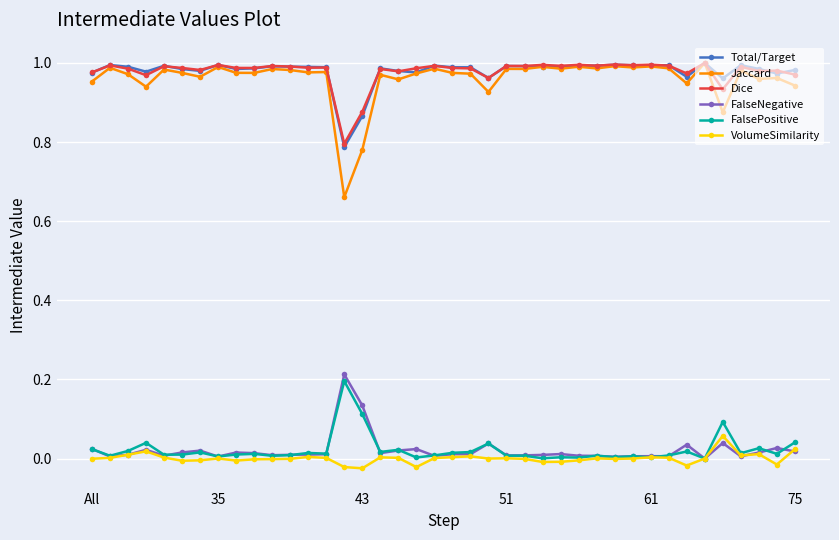

True or false: FalseNegative and Dice intersect in this chart.

False